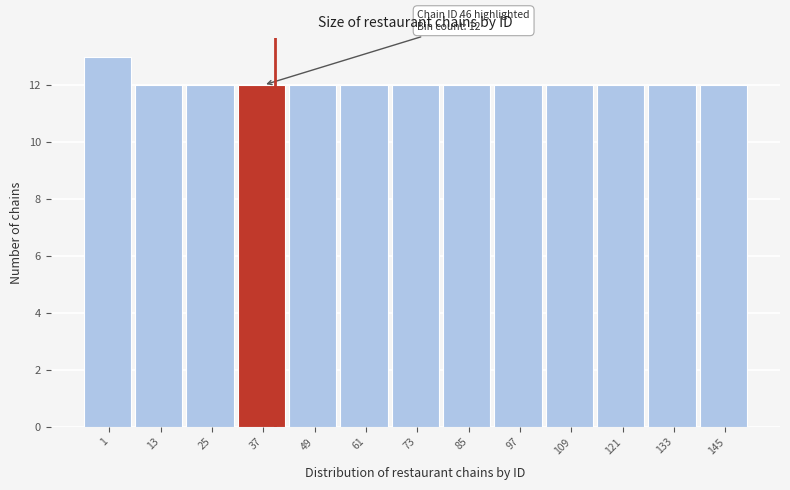

Reading left to right, list all the values displayed in this chart.

13	12	12	12	12	12	12	12	12	12	12	12	12